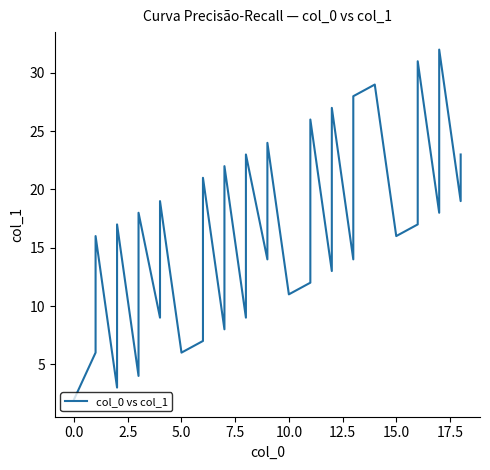

Does the chart display data point markers on the line(s)?

No